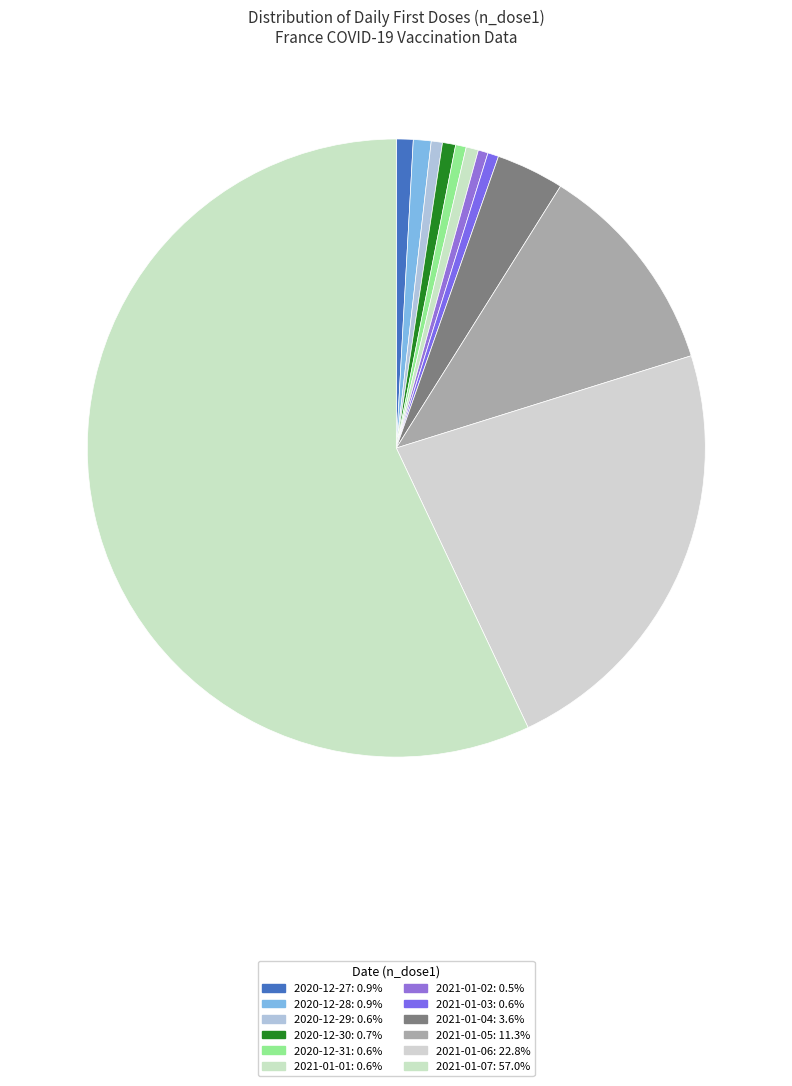

Combined, what portion of the pie is 2020-12-30 and 2021-01-06?

23.5%